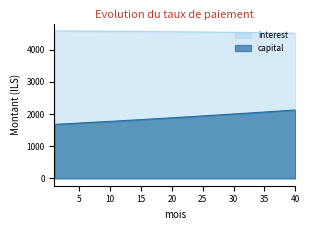

Reading left to right, transcribe all the data shown in this chart.

interest: 1=4590.2	2=4589.4	3=4588.5	4=4587.6	5=4586.6	6=4585.6	7=4584.5	8=4583.4	9=4582.2	10=4581.0	11=4579.7	12=4578.4	13=4577.0	14=4575.6	15=4574.1	16=4572.6	17=4571.0	18=4569.4	19=4567.7	20=4565.9	21=4564.1	22=4562.2	23=4560.3	24=4558.3	25=4556.3	26=4554.2	27=4552.1	28=4549.9	29=4547.6	30=4545.3	31=4542.9	32=4540.5	33=4538.0	34=4535.4	35=4532.8	36=4530.1	37=4527.4	38=4524.6	39=4521.7	40=4518.8
capital: 1=1680.1	2=1690.3	3=1700.6	4=1711.0	5=1721.4	6=1731.9	7=1742.4	8=1753.0	9=1763.7	10=1774.4	11=1785.2	12=1796.1	13=1807.1	14=1818.1	15=1829.1	16=1840.3	17=1851.5	18=1862.8	19=1874.1	20=1885.5	21=1897.0	22=1908.5	23=1920.2	24=1931.9	25=1943.6	26=1955.5	27=1967.4	28=1979.4	29=1991.4	30=2003.5	31=2015.7	32=2028.0	33=2040.4	34=2052.8	35=2065.3	36=2077.9	37=2090.5	38=2103.3	39=2116.1	40=2129.0